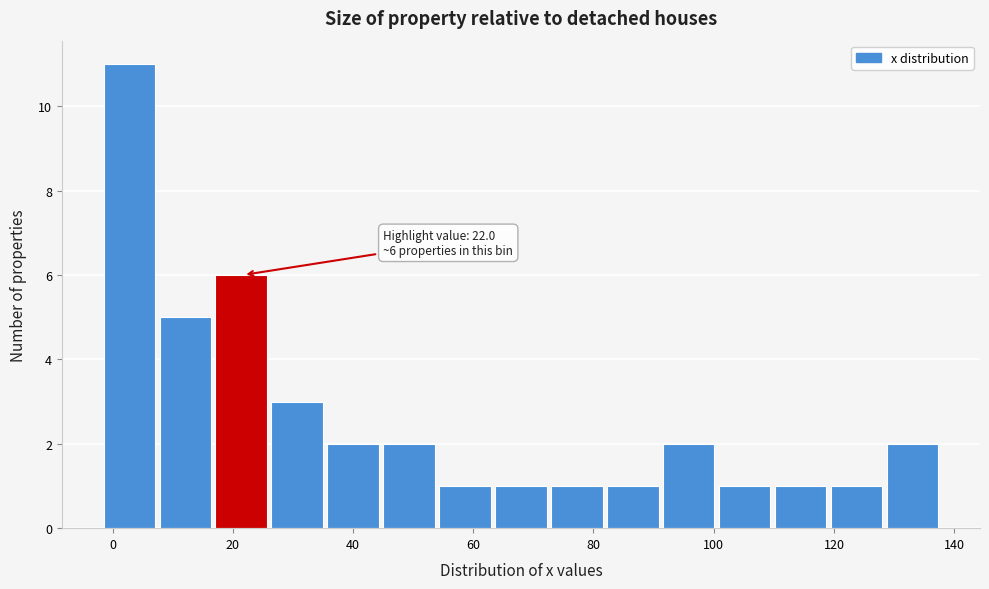

Which range on the x-axis has the tallest bar?

-2 to 8